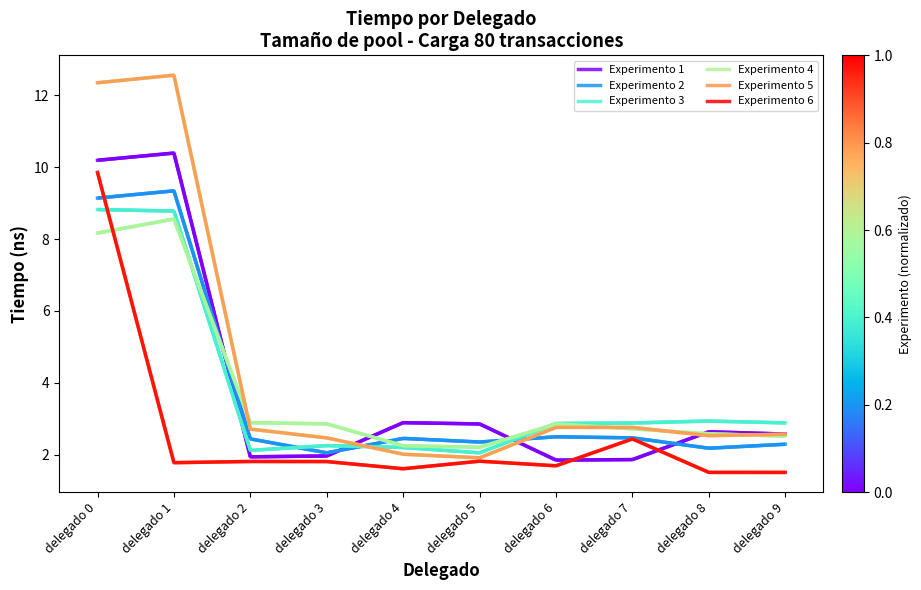

How many intersections are there between Experimento 2 and Experimento 5?

2